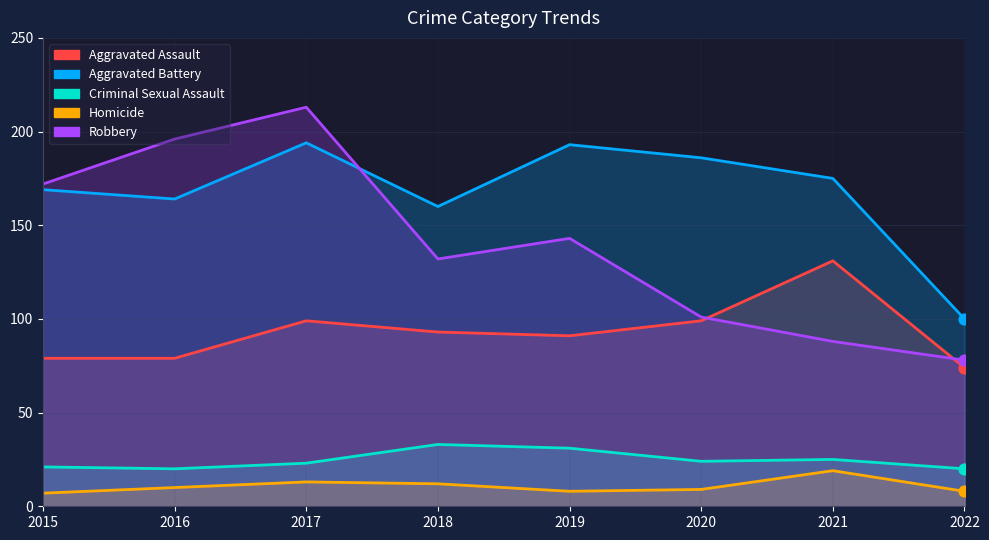

What is the total value across all series at 2016?

469